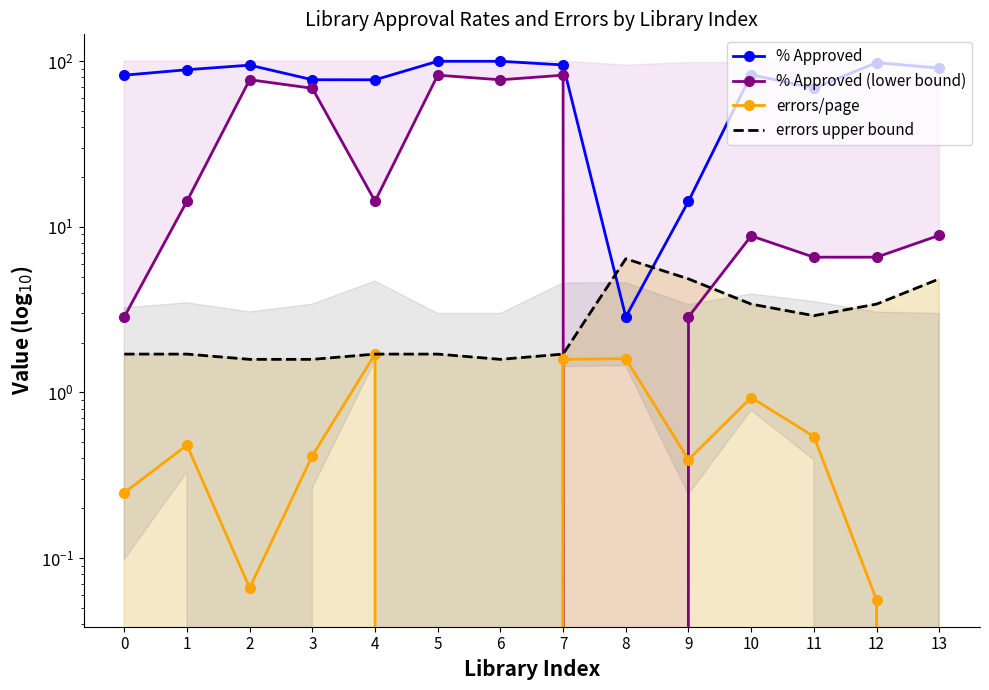

Read the errors/page value at 11.

0.5